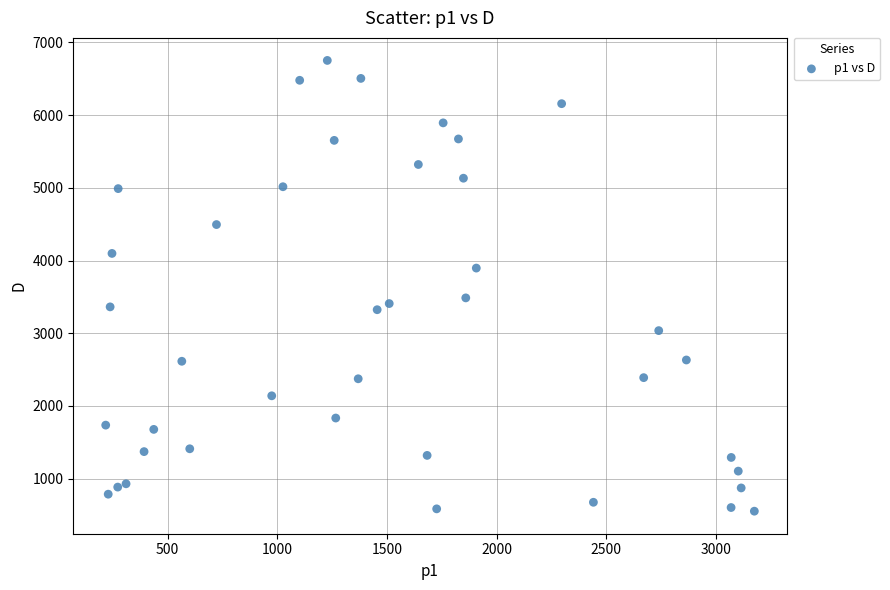

What is the range of X values (max minus min)?

2956.9